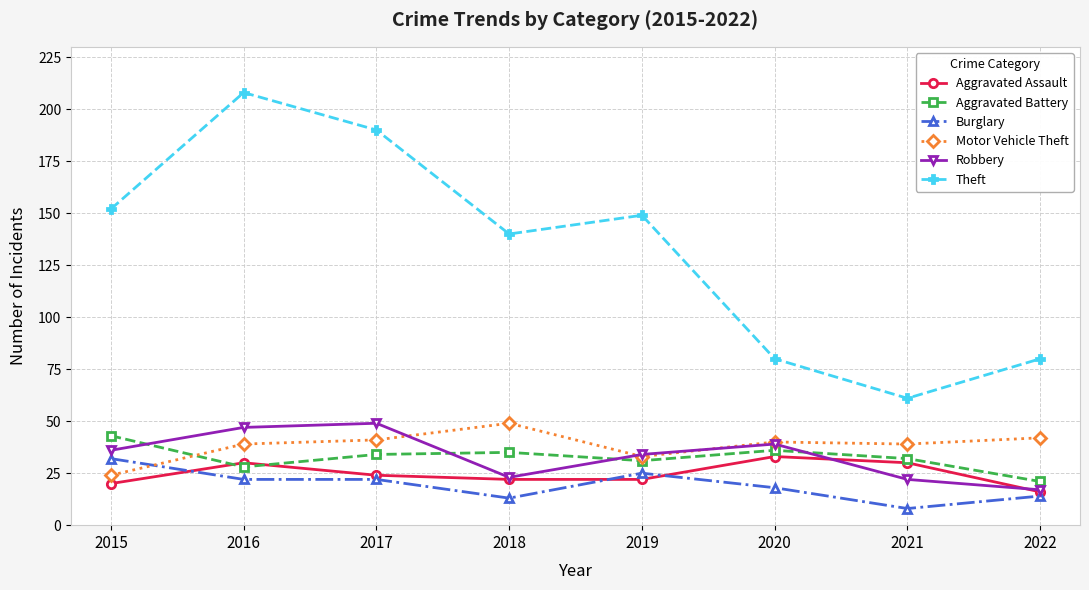

The Robbery series shows 17 at 2022. True or false?

True